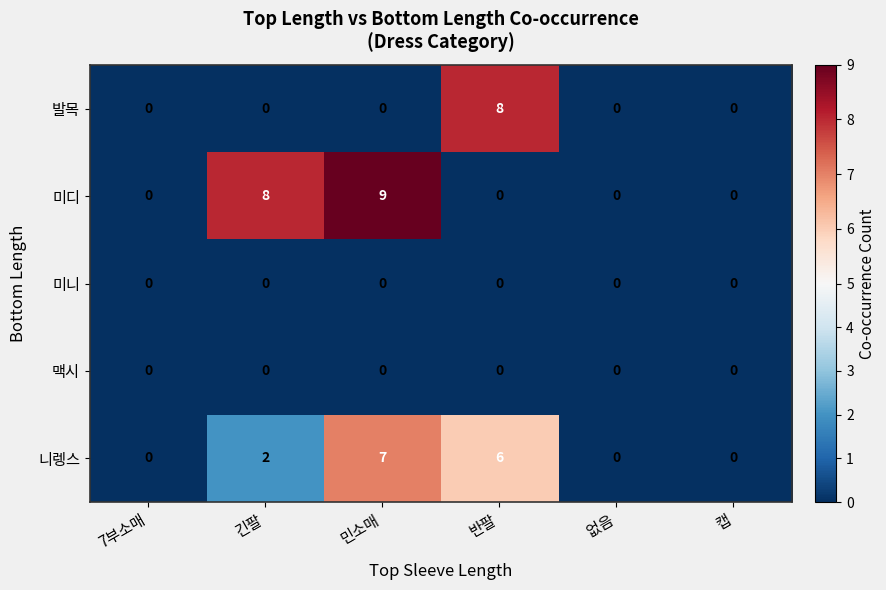

What is the maximum value for 발목?

8